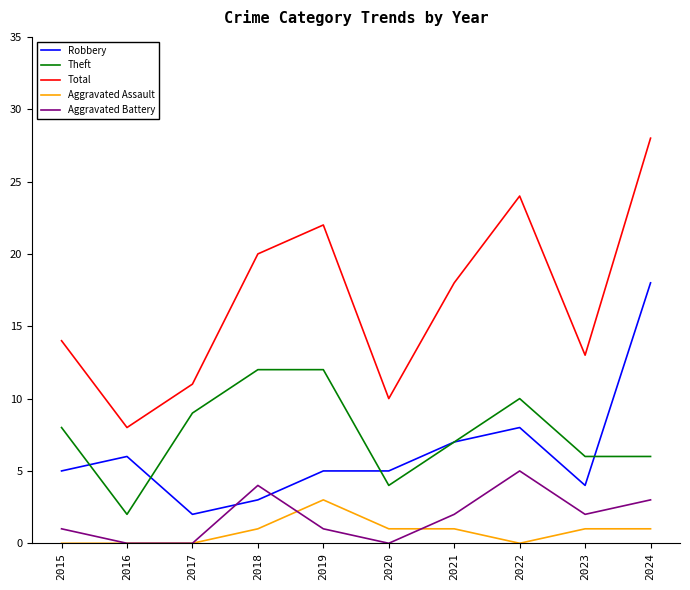

What is the approximate value of Total at 2020?

10